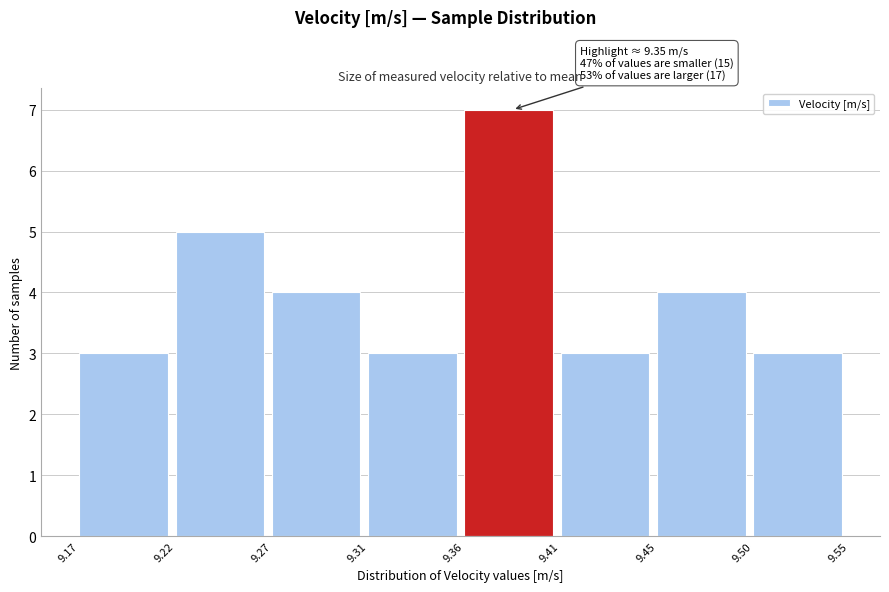

Reading left to right, what are all the values shown in this chart?

3	5	4	3	7	3	4	3